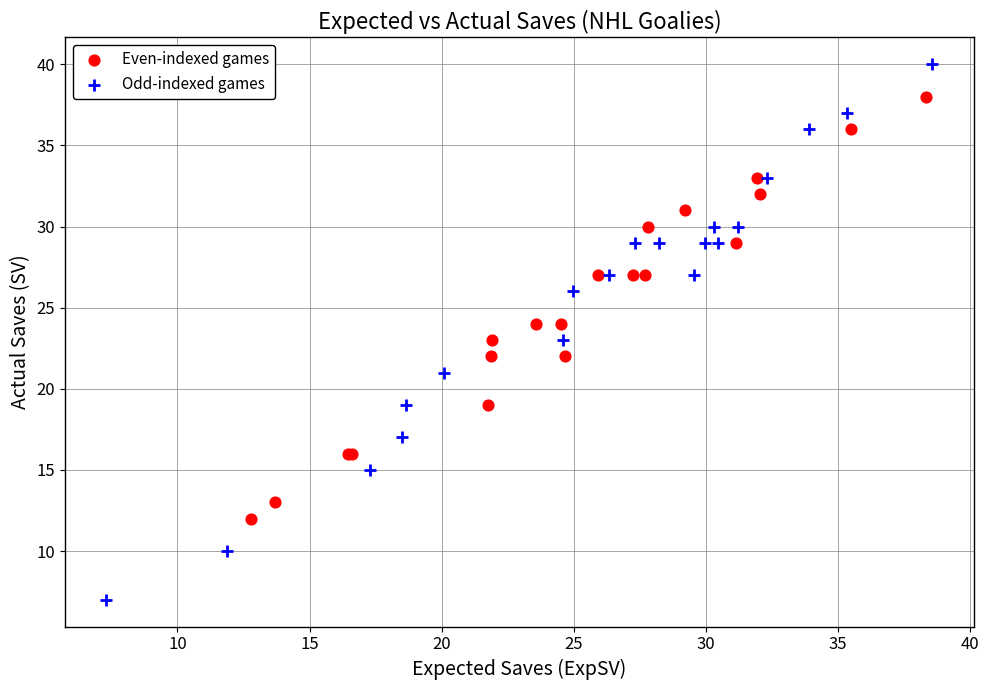

Which series has the widest spread of Y values?

Odd-indexed games